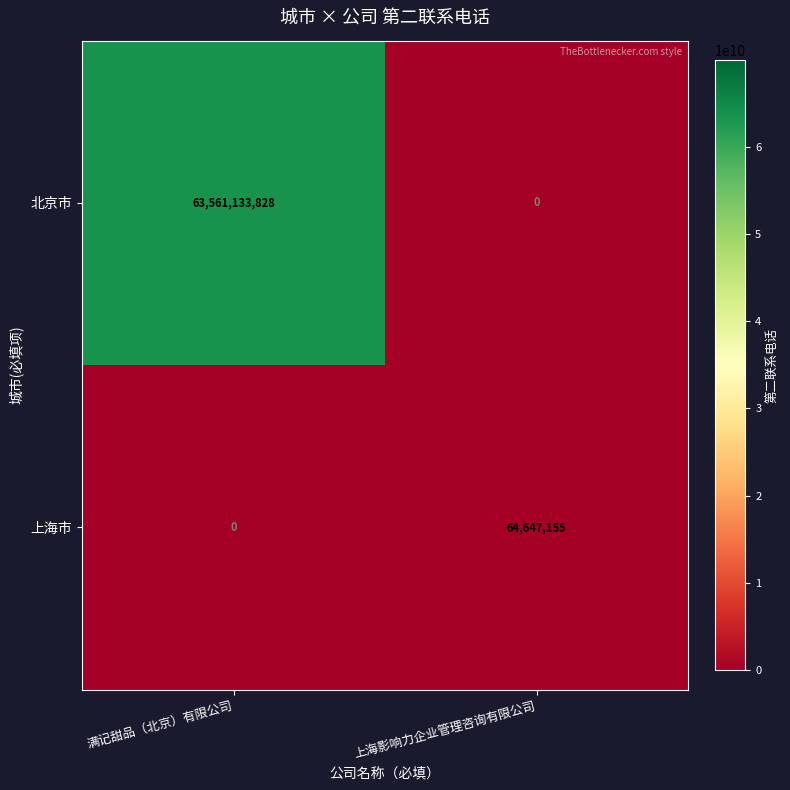

The 北京市 series shows 105879661472 at 满记甜品（北京）有限公司. True or false?

False